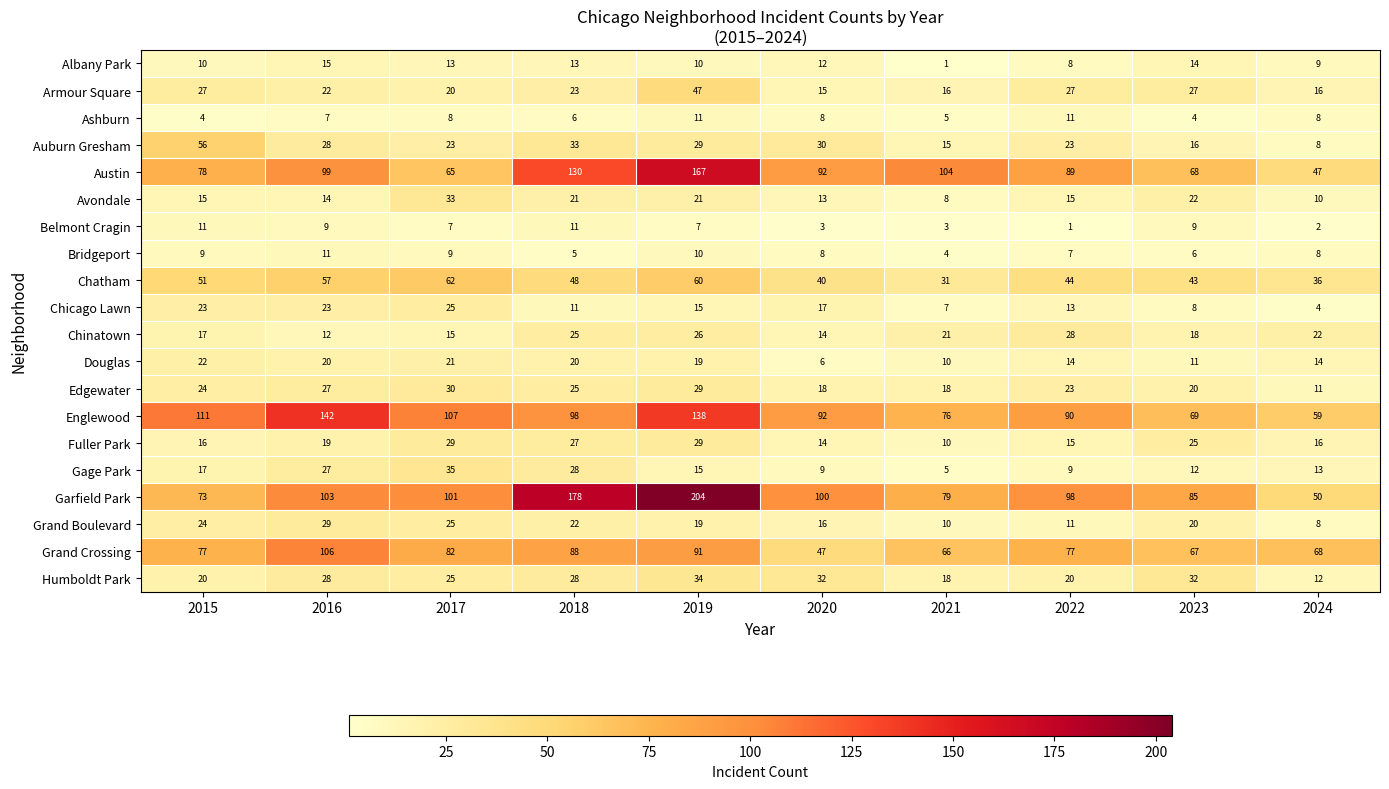

At which label does Englewood reach its peak?

2016